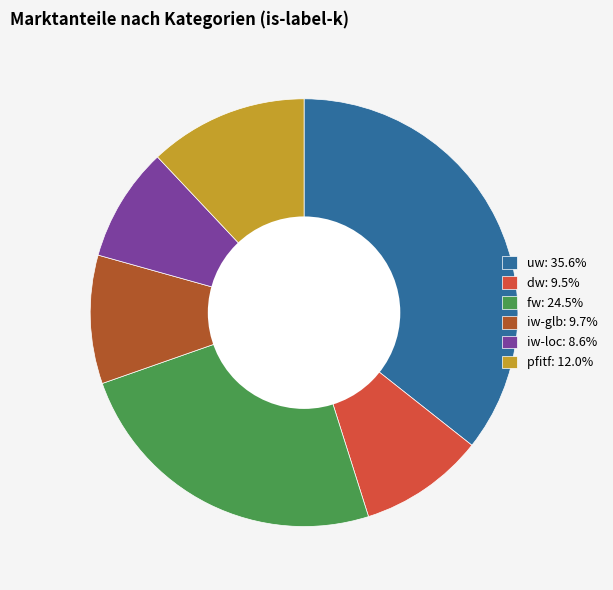

Do pfitf and fw together represent more than half of the pie?

No